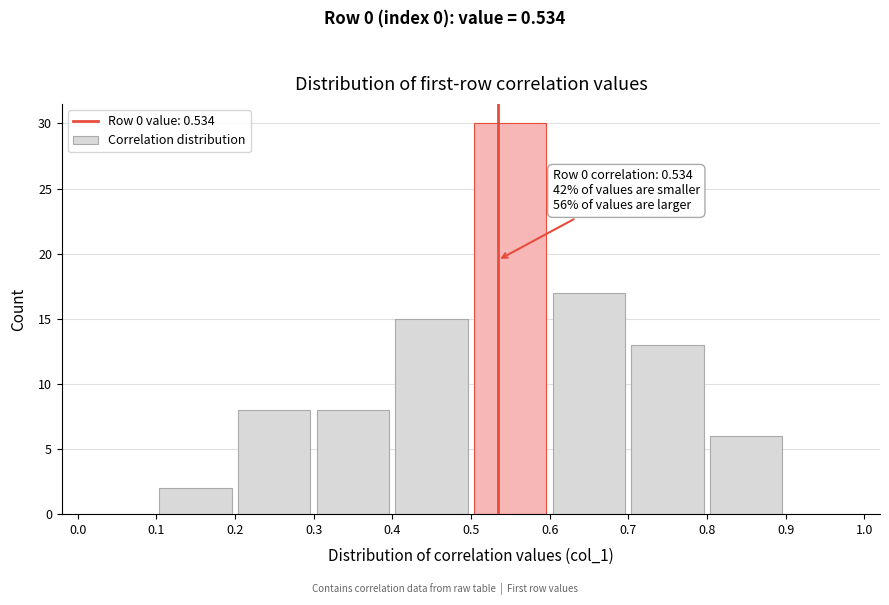

Over which range of the x-axis is the bar tallest?

0.5 to 0.6